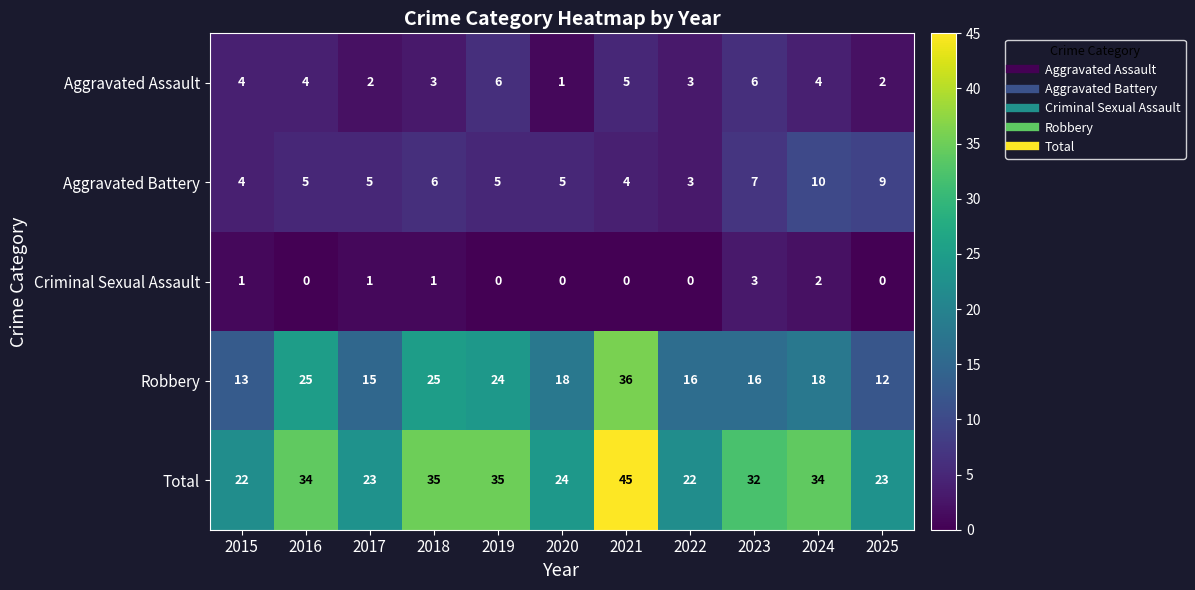

Between 2019 and 2023, which series saw the biggest shift?

Robbery